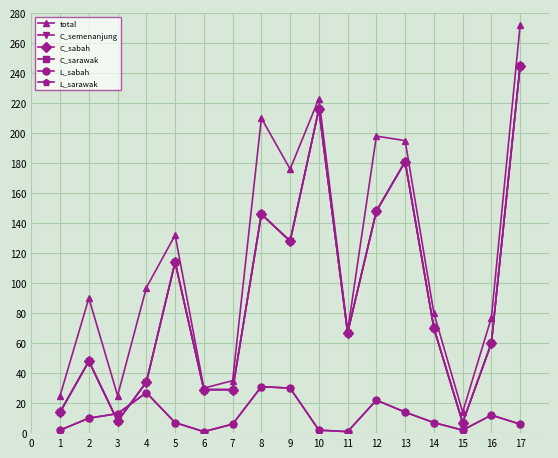

Is this an area chart (filled region under the line)?

No